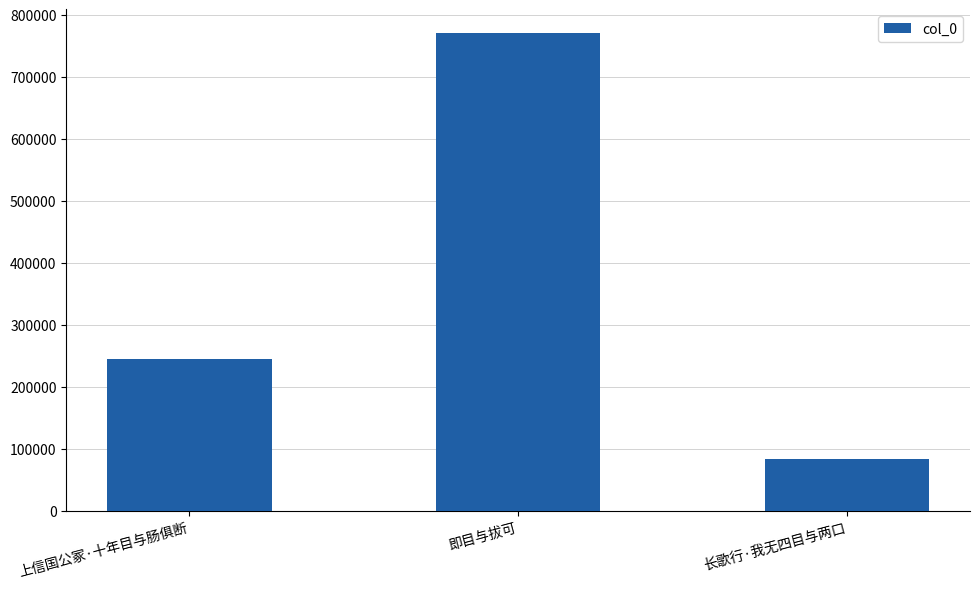

True or false: the data shows 53617 at 长歌行·我无四目与两口.

False